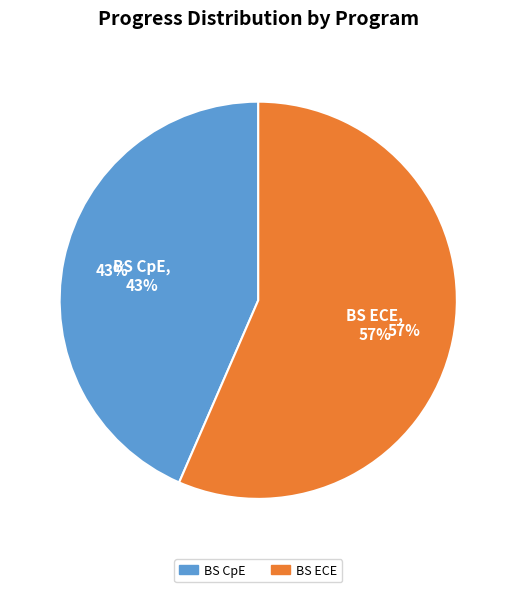

The CompSci slice represents 12% of the pie. True or false?

False